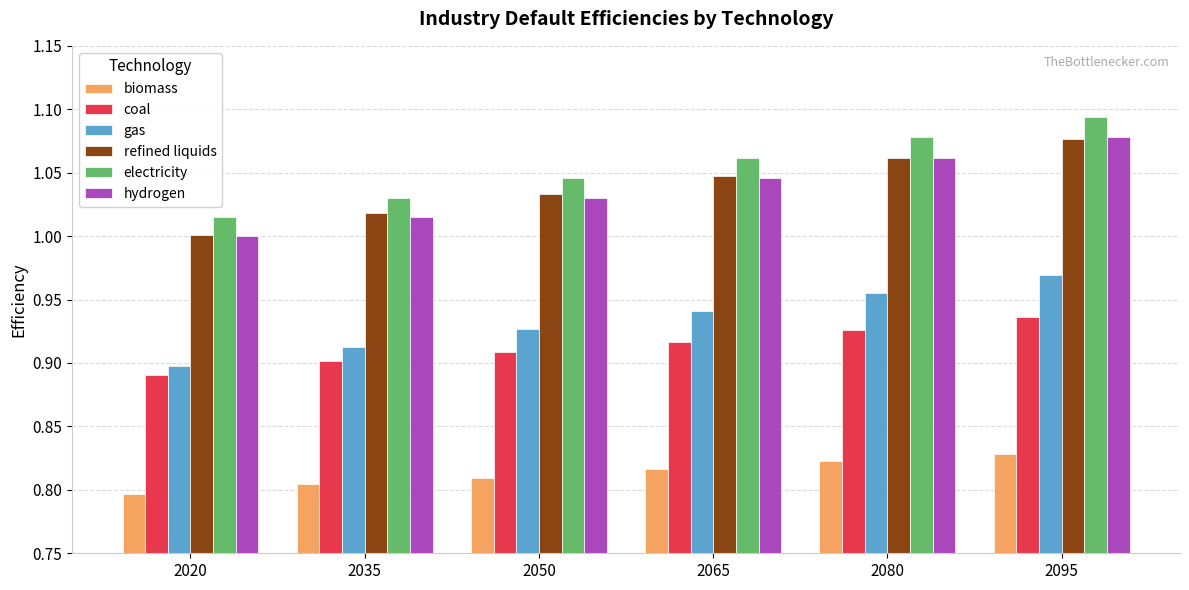

Which category has the highest value across all series?

2095